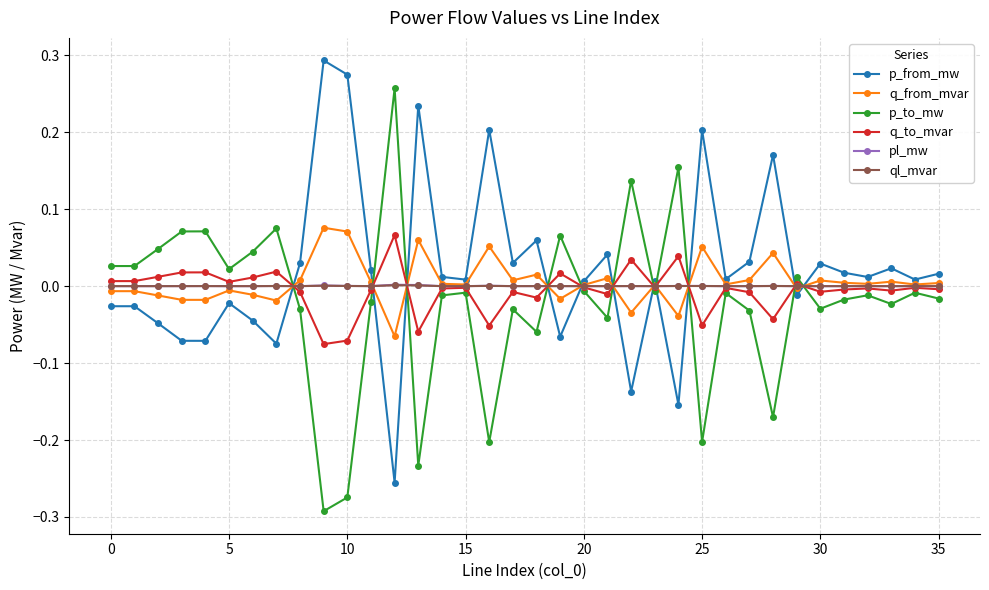

Which series ends up on top after the final intersection of p_to_mw and p_from_mw?

p_from_mw